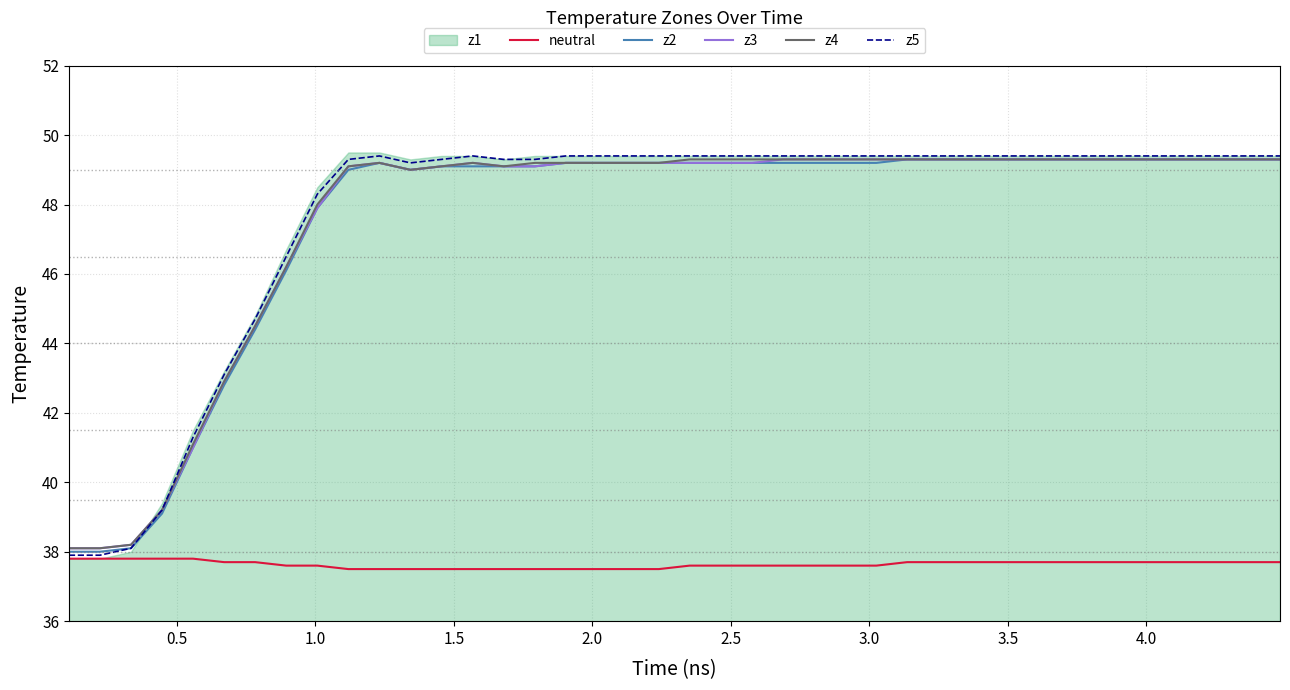

True or false: z2 and z5 intersect in this chart.

False